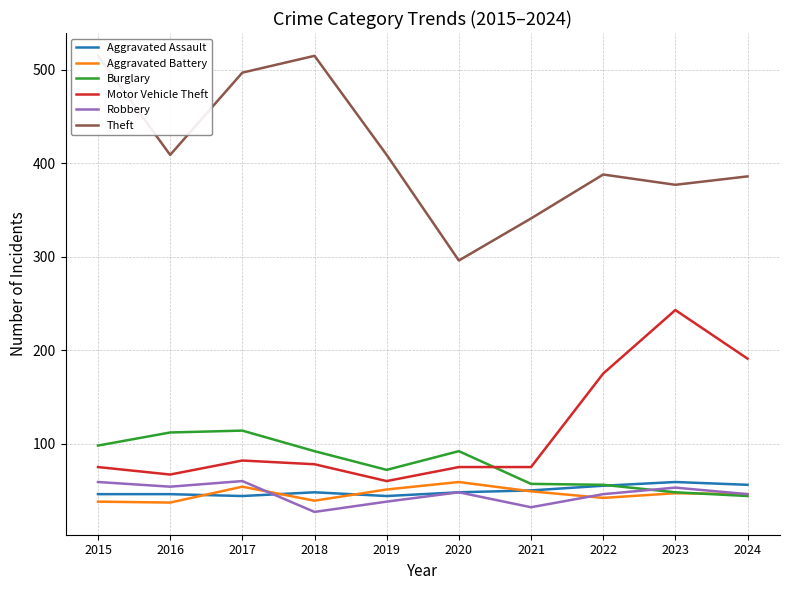

What is the approximate value of Robbery at 2016, to the nearest 10?

50